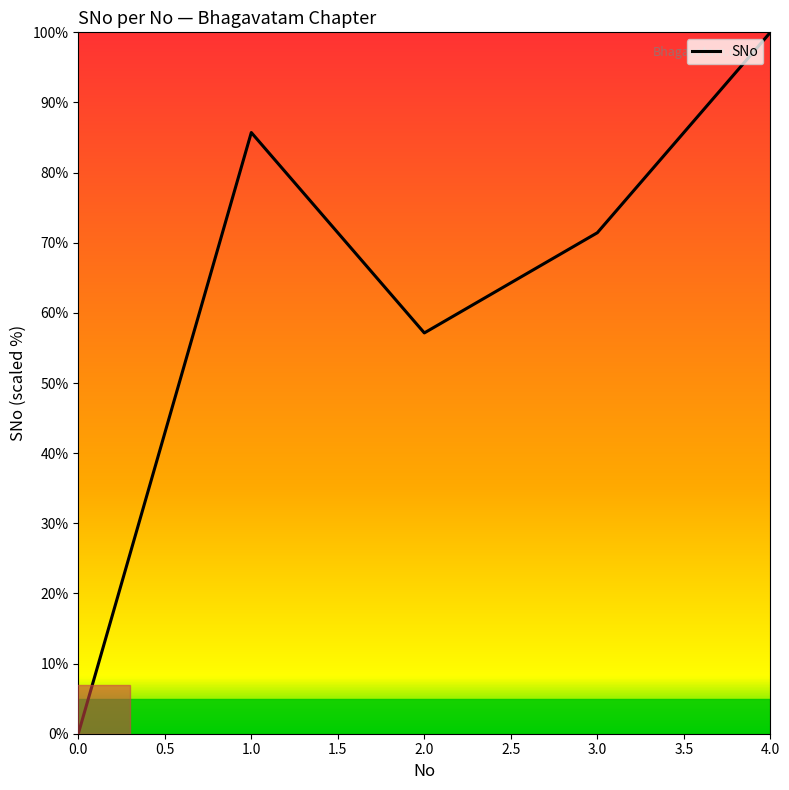

Which label corresponds to the largest value in the chart?

4.0